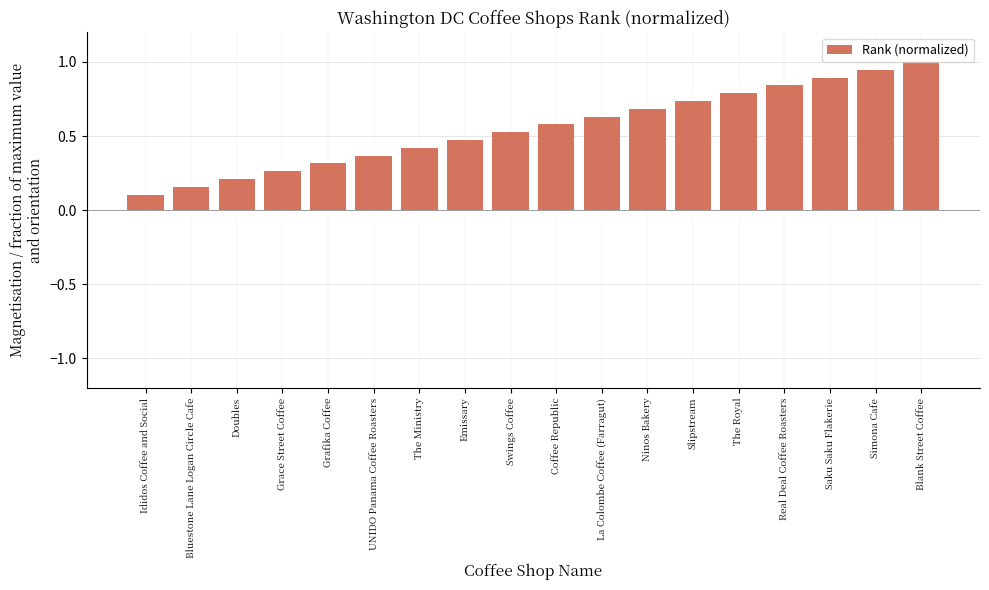

How many categories are shown in the chart?

18